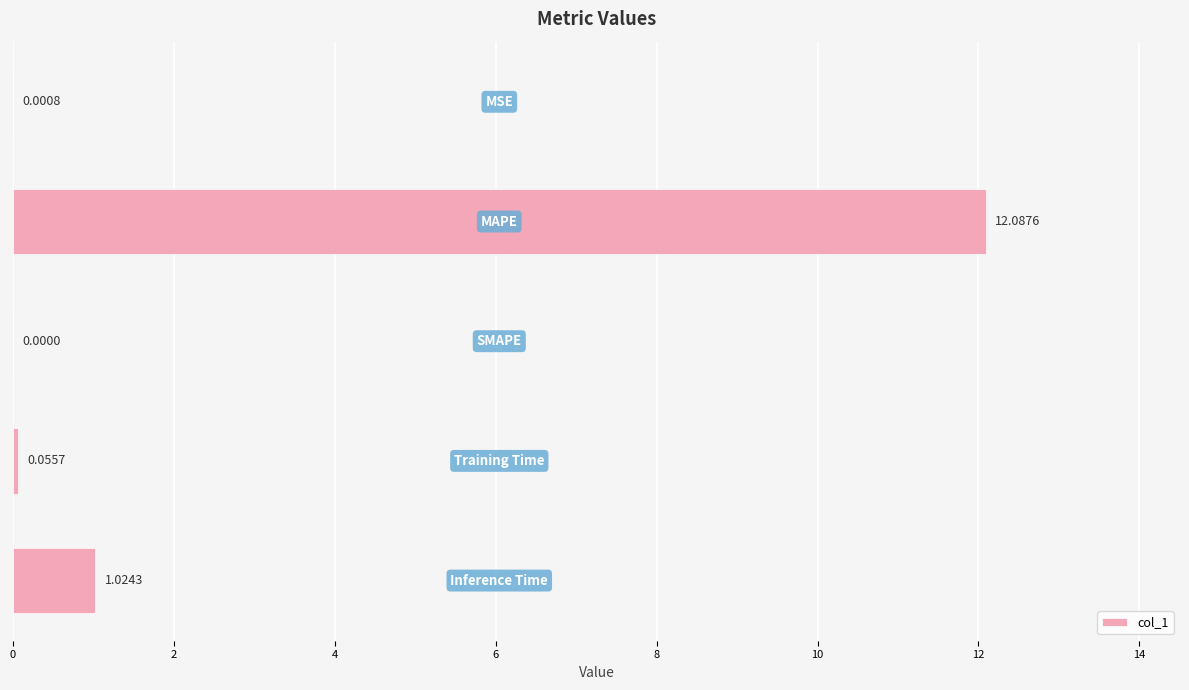

What is the sum of all values?

13.2